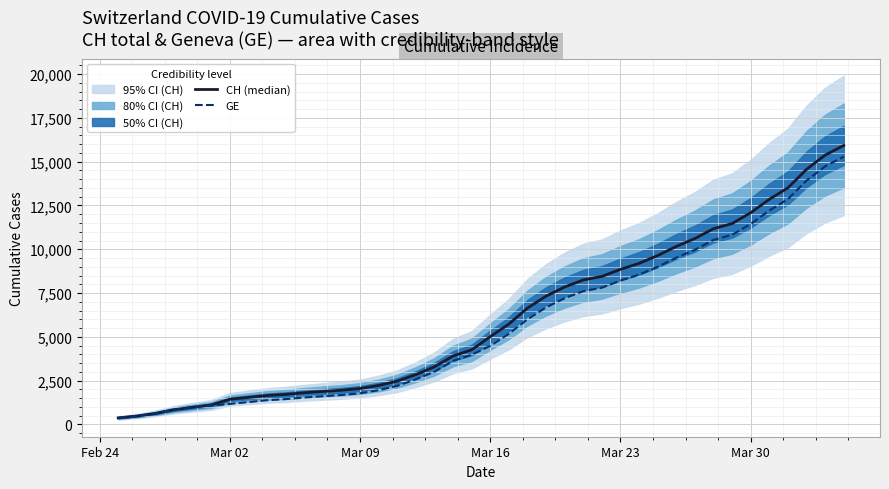

What is the value of the GE point at the 15th from the left?

1955